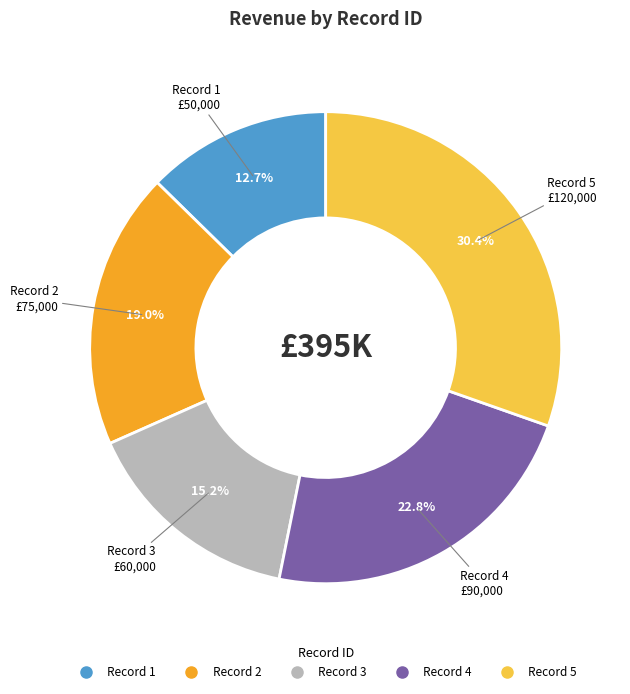

Which slice is the smallest?

Record 1